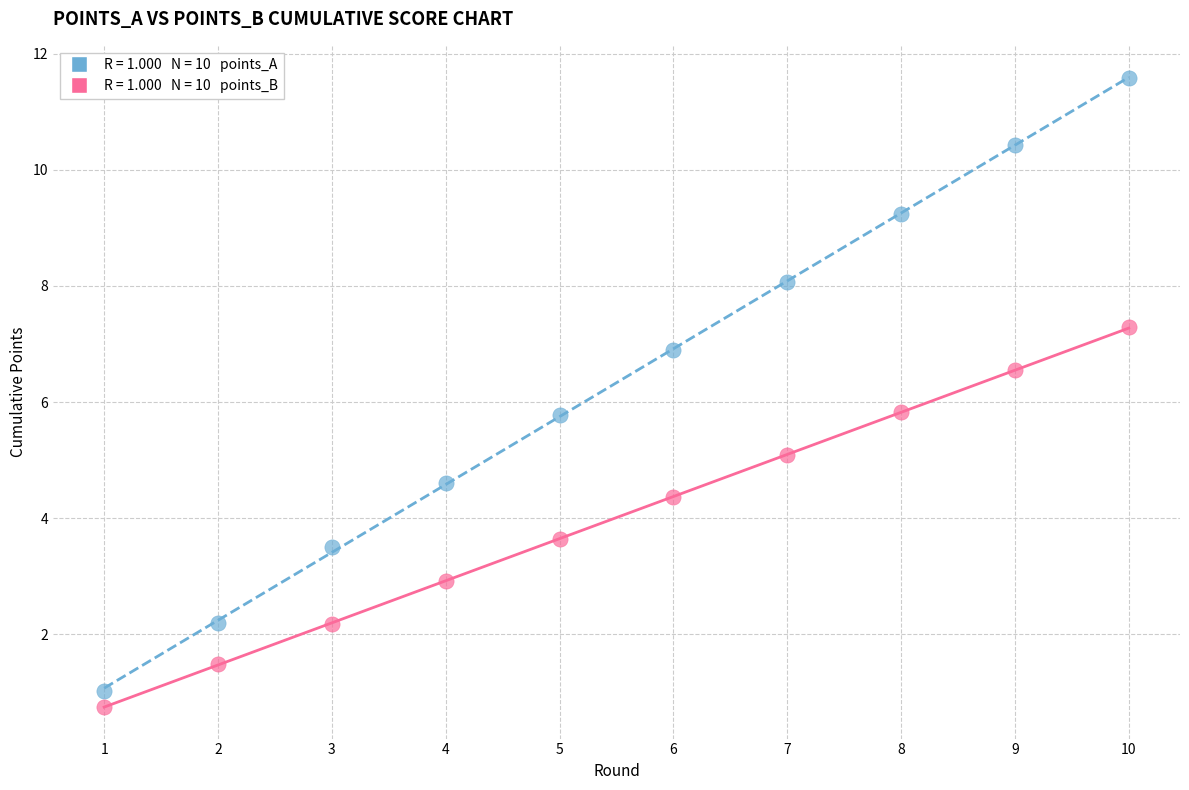

Across all data points, what is the range of X values (max minus min)?

9.0